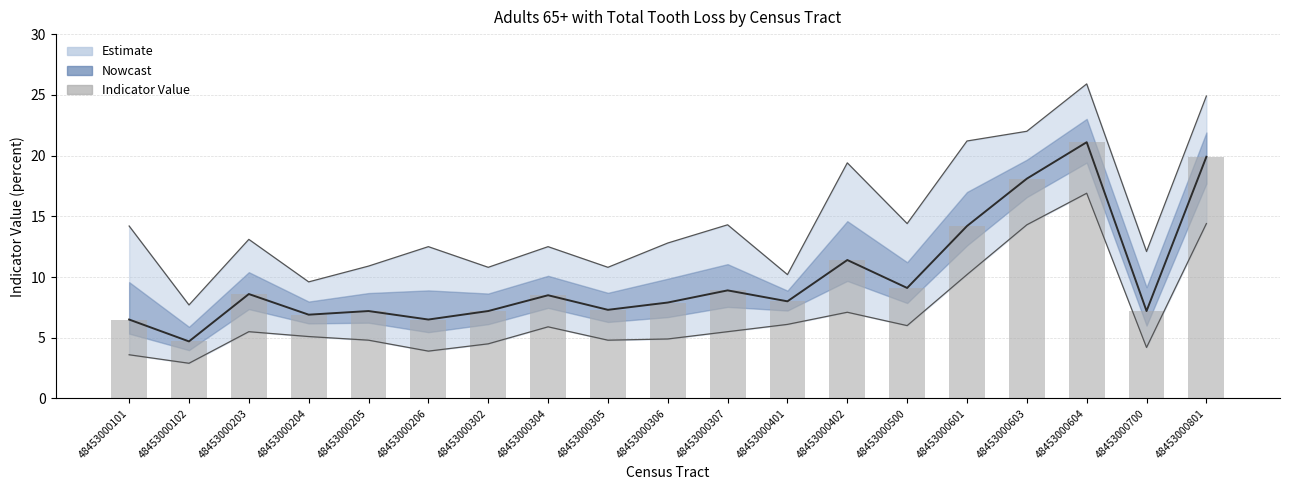

What is the smallest value displayed?

4.7